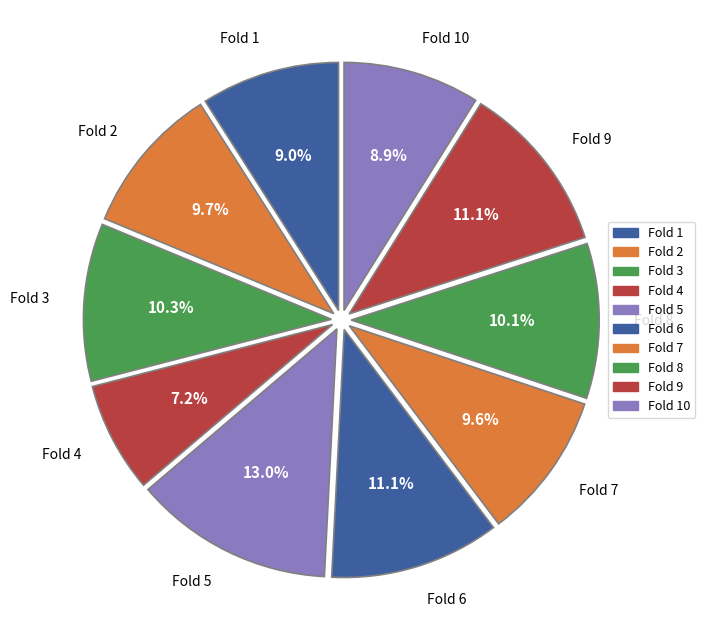

Which has a higher value, Fold 6 or Fold 1?

Fold 6